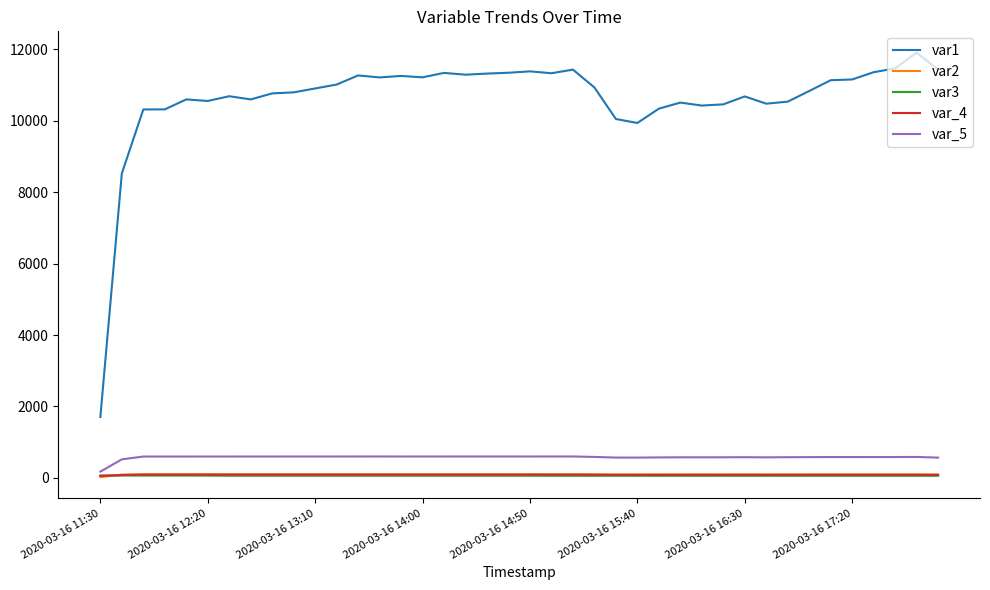

Which series has the largest total across all categories?

var1